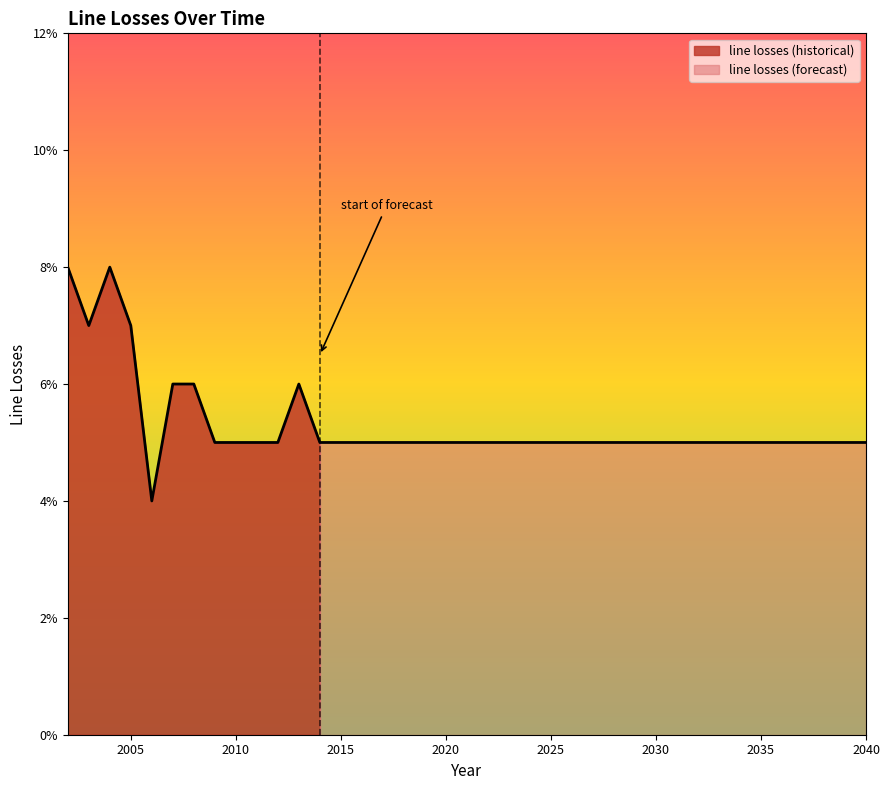

How many values are between 0 and 1?

39